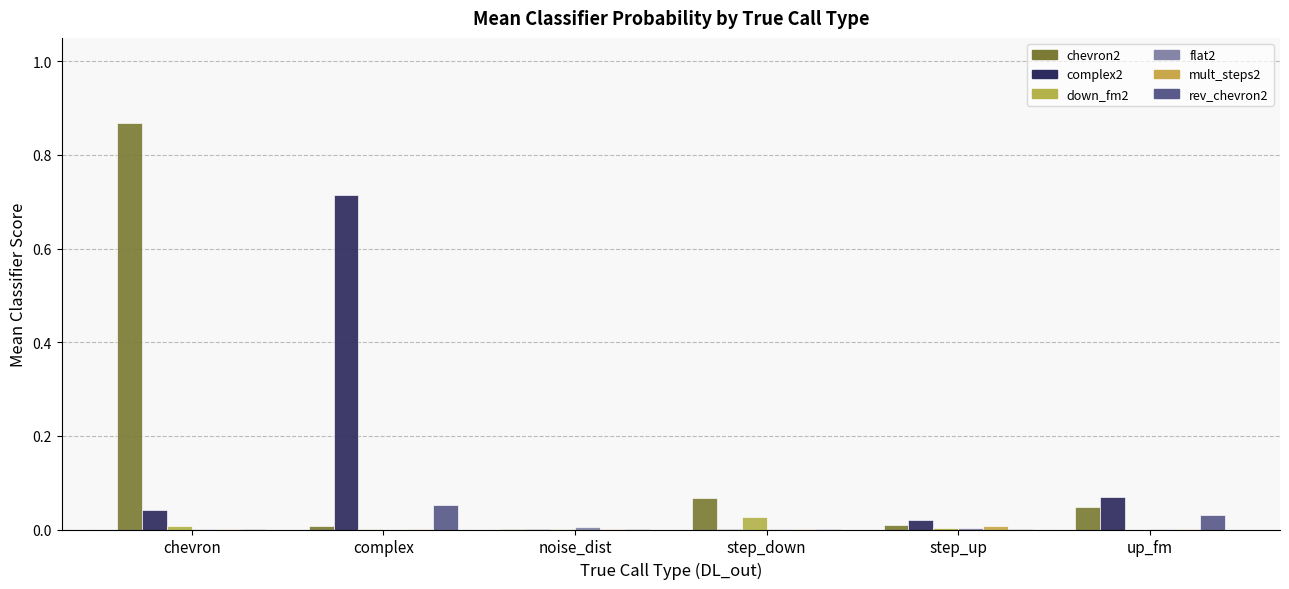

Are the bars horizontal?

No